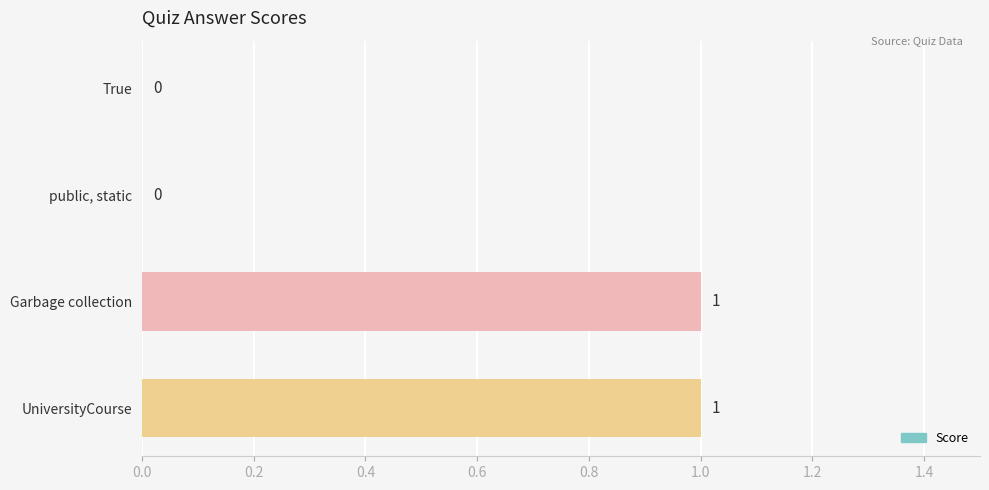

Reading top to bottom, what are all the values shown in this chart?

True=0	public, static=0	Garbage collection=1	UniversityCourse=1